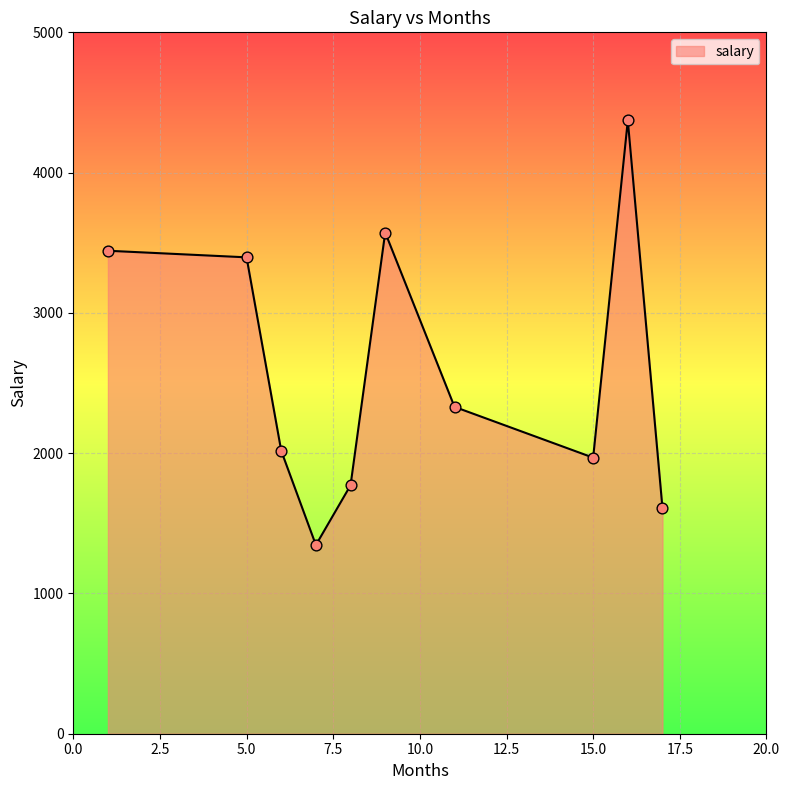

What is the minimum value shown in the chart?

1345